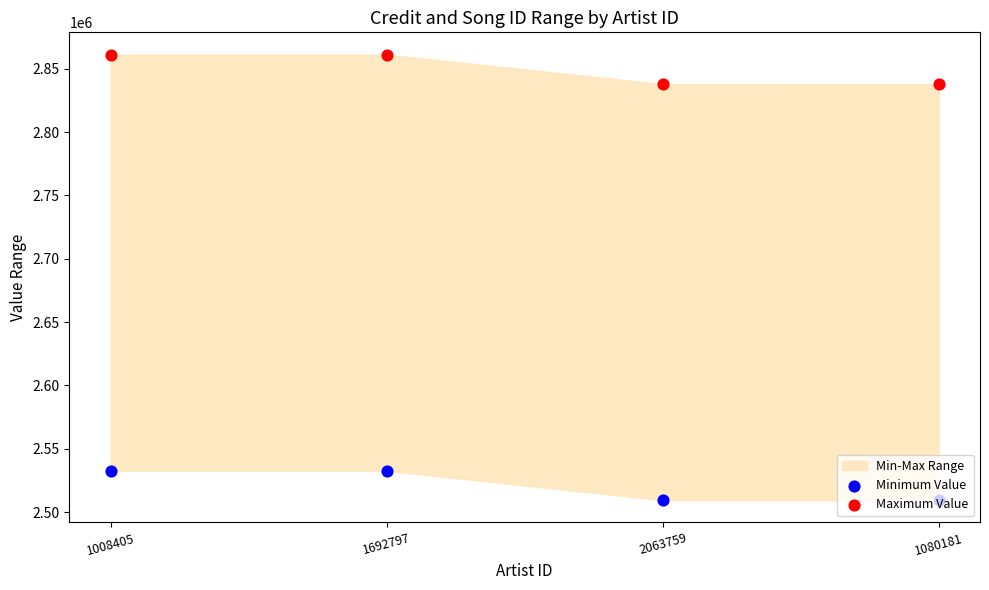

Which series reaches the minimum Y coordinate?

Minimum Value